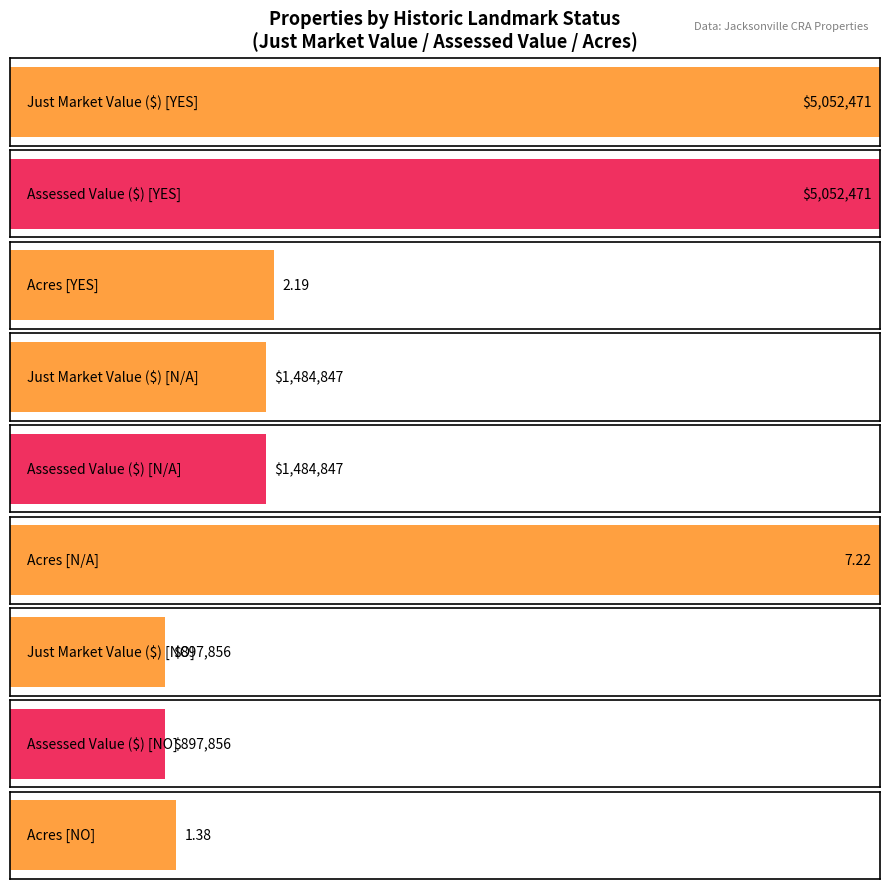

Which category has the highest value across all series?

YES